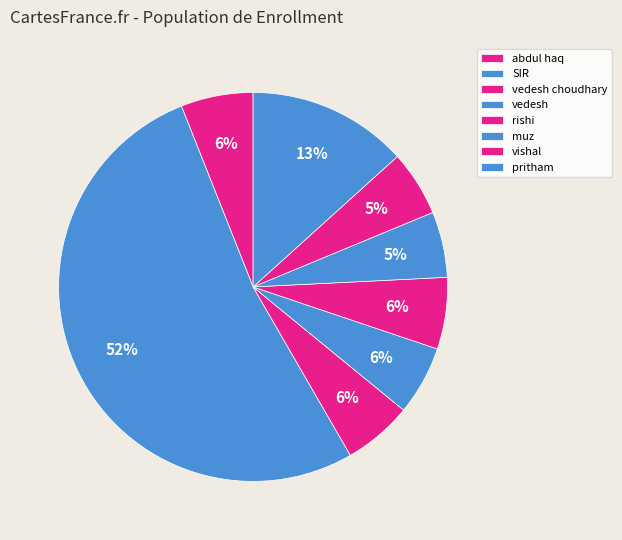

Combined, do vedesh choudhary and vedesh account for over 50%?

No